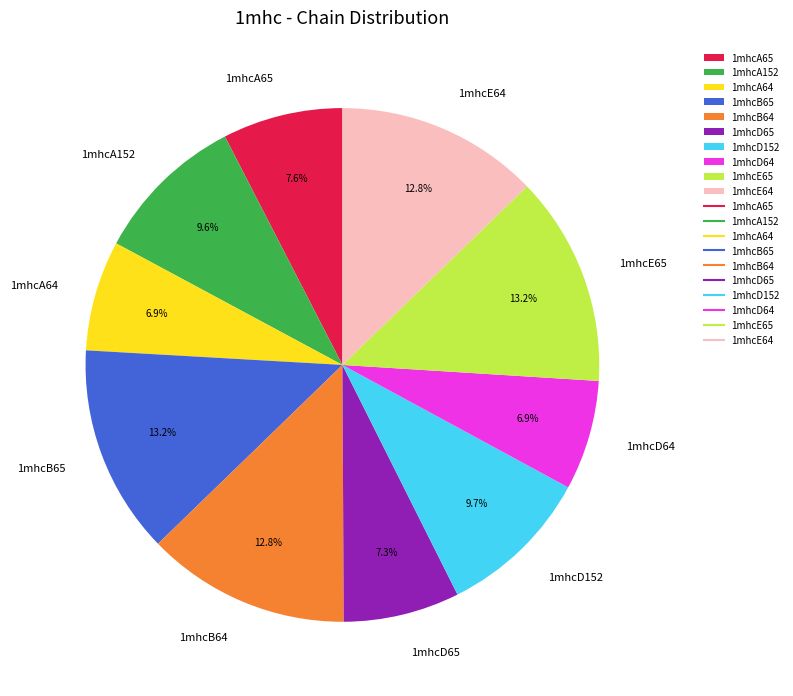

How many slices are in this pie chart?

10